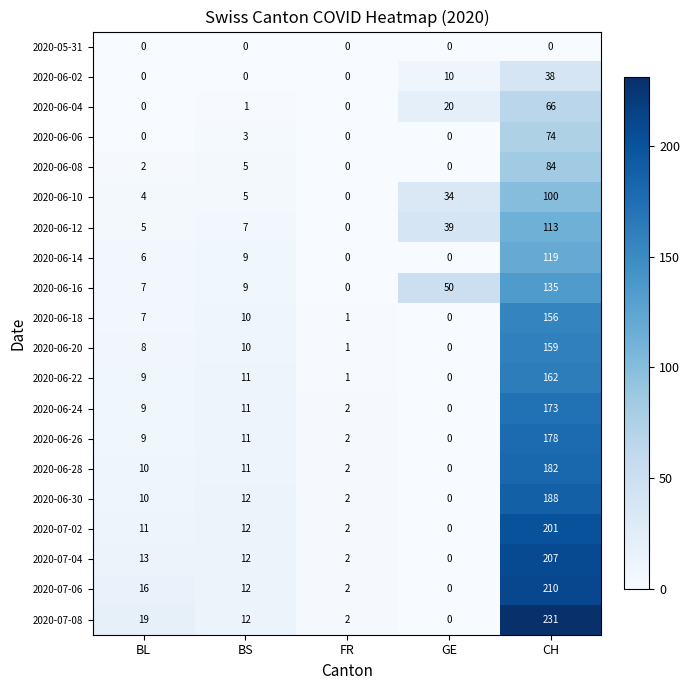

Is it true that 2020-06-28 equals 0 at GE?

True